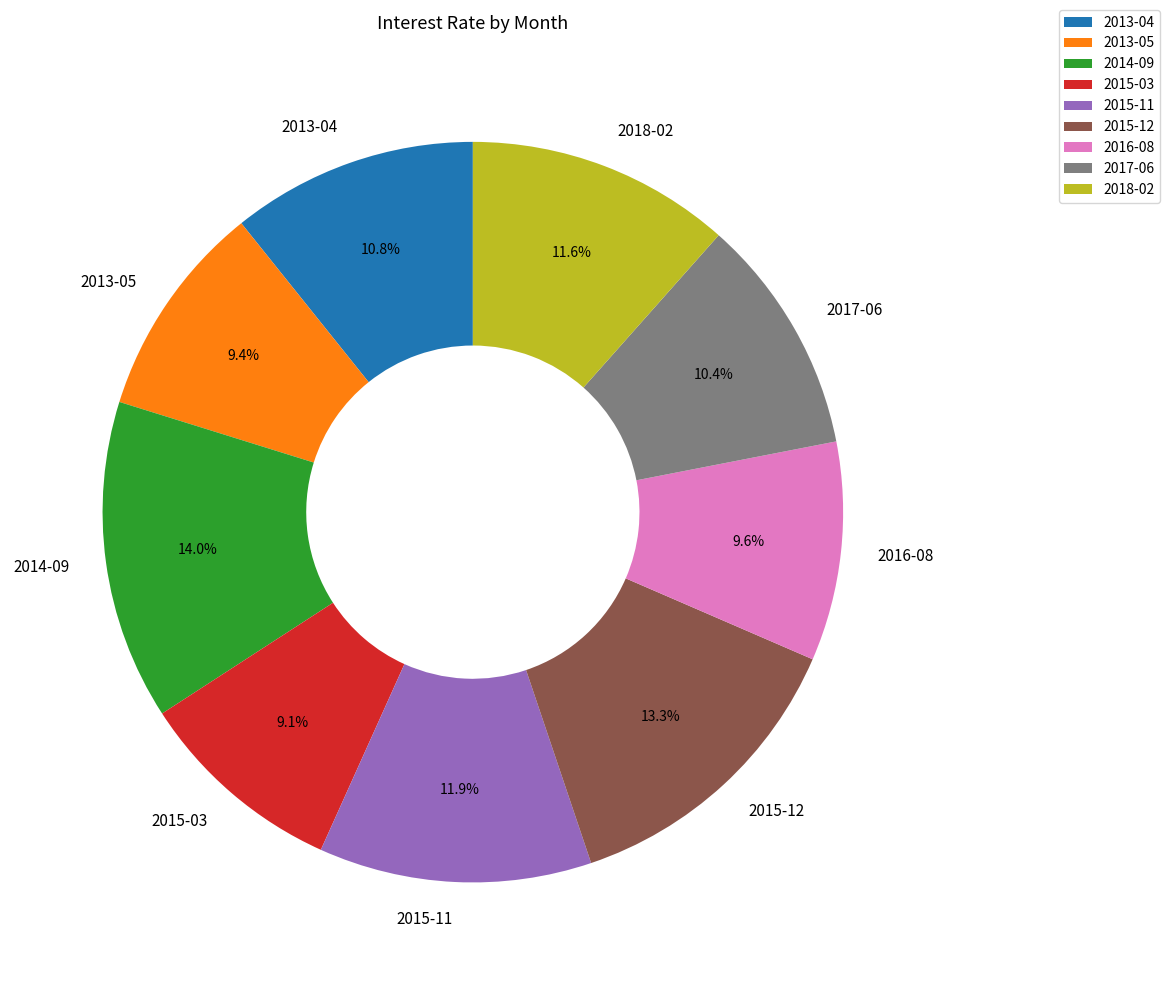

Which category has the biggest portion of the pie?

2014-09